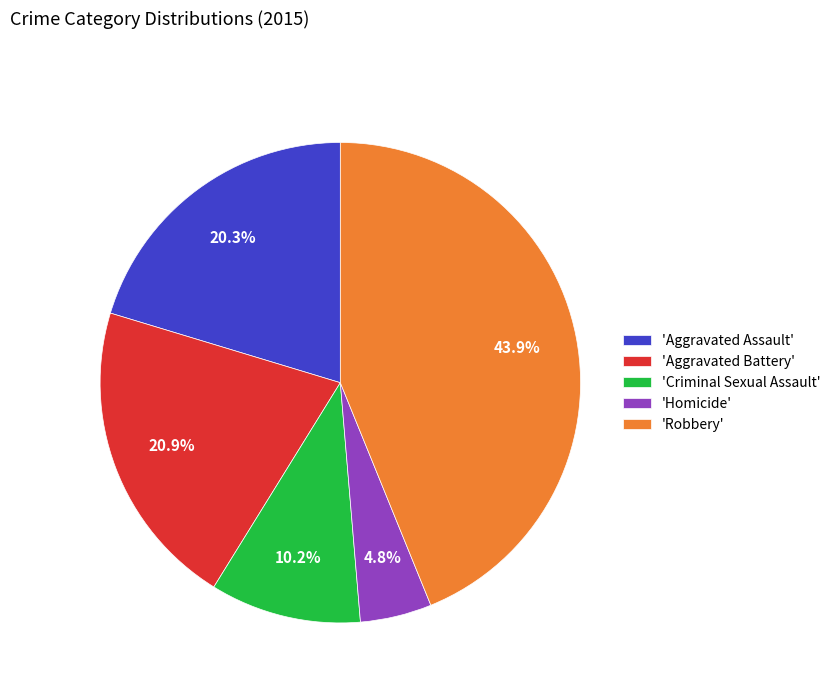

How many slices are in this pie chart?

5